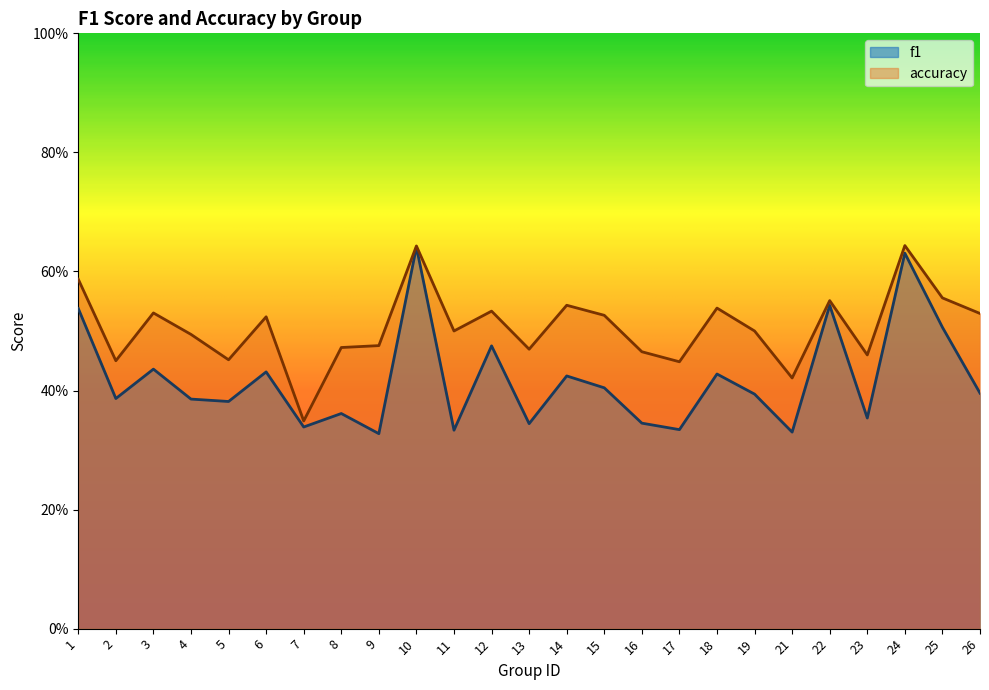

Is it true that f1 equals 0.5 at 26?

False